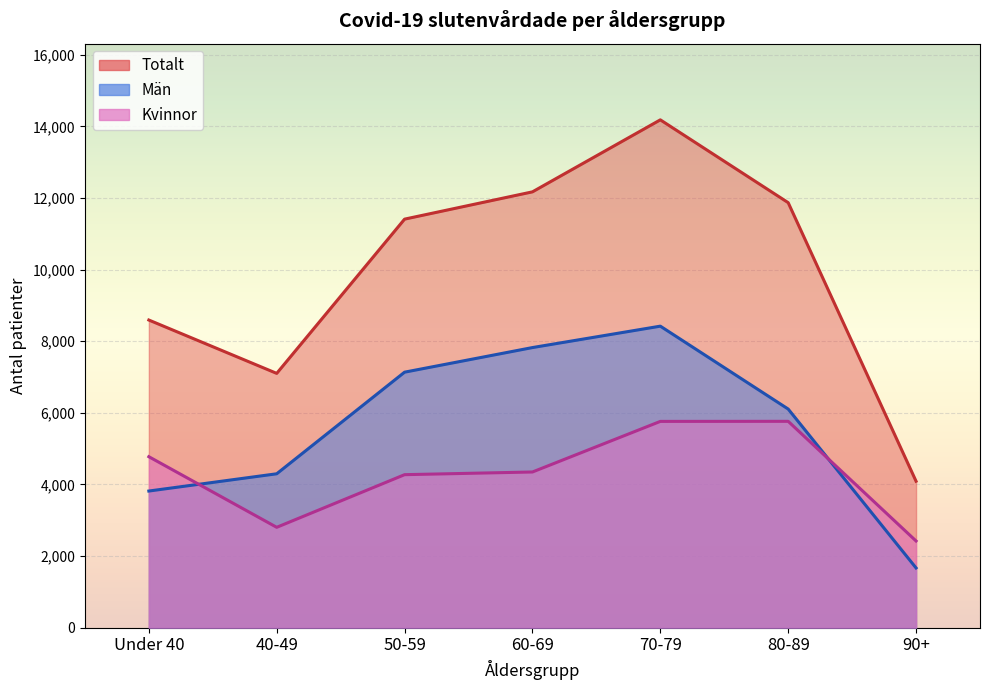

True or false: Totalt and Kvinnor intersect in this chart.

False